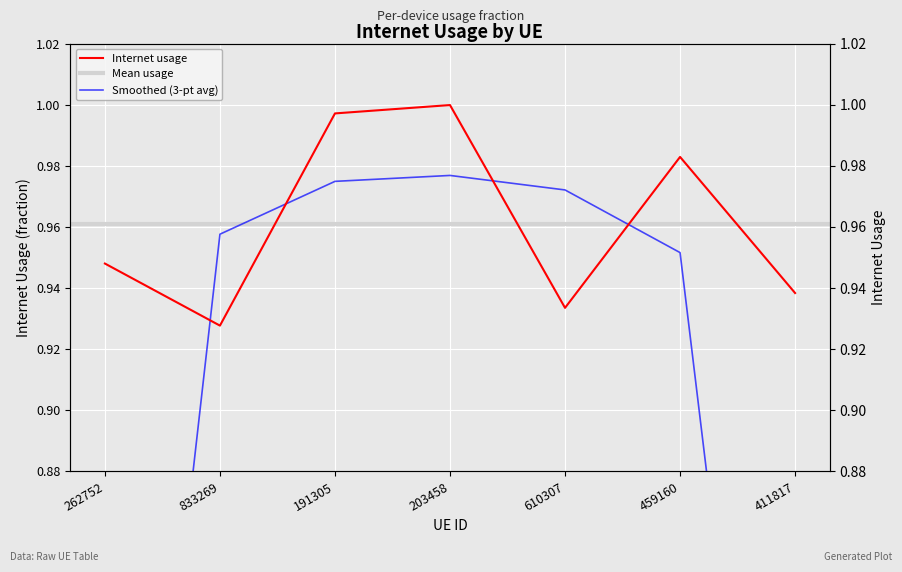

Where is the first local maximum?

203458